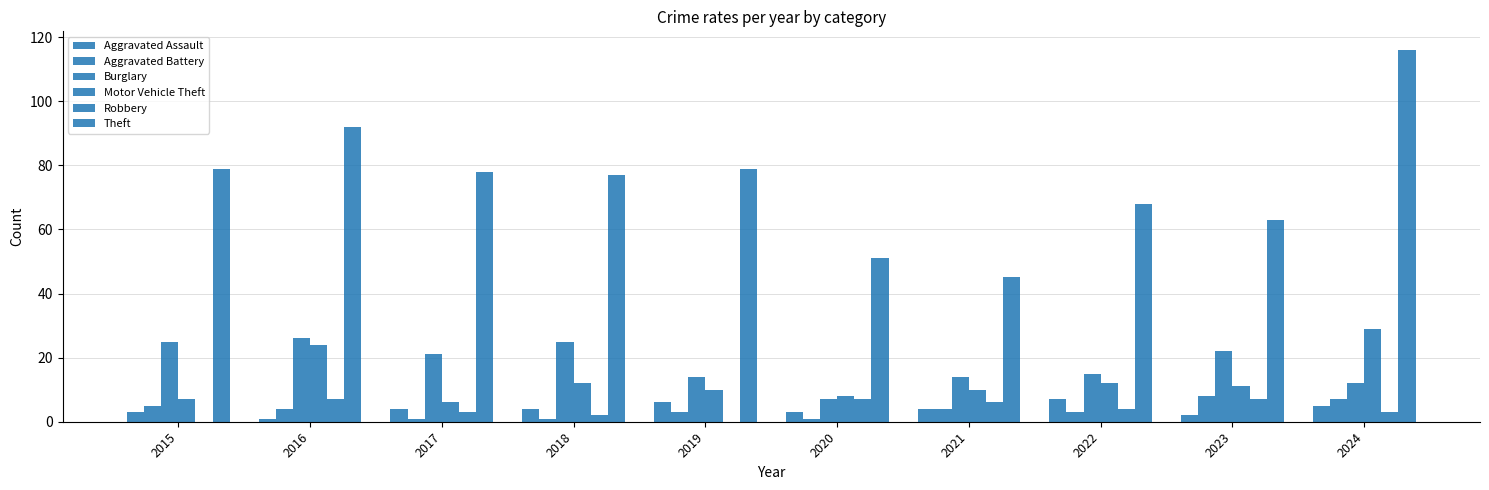

Is the value of Motor Vehicle Theft at 2017 greater than the value of Robbery at 2020?

No